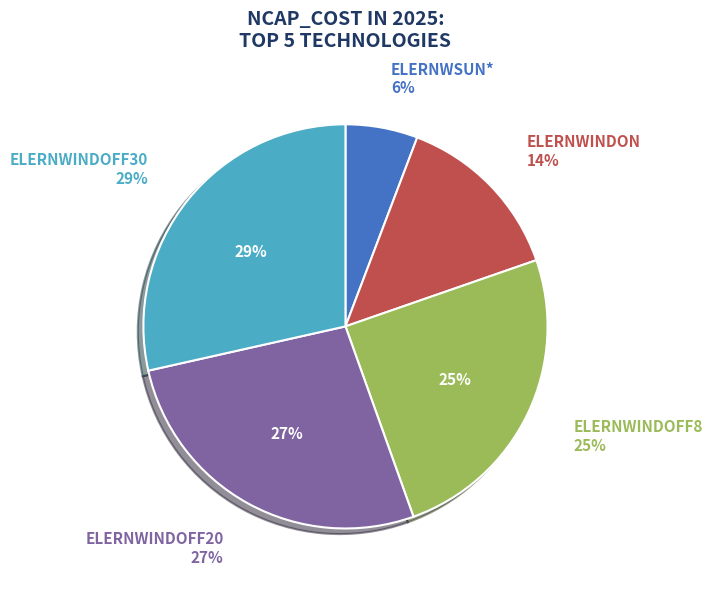

Rank the categories by value from highest to lowest.

ELERNWINDOFF30, ELERNWINDOFF20, ELERNWINDOFF8, ELERNWINDON, ELERNWSUN*